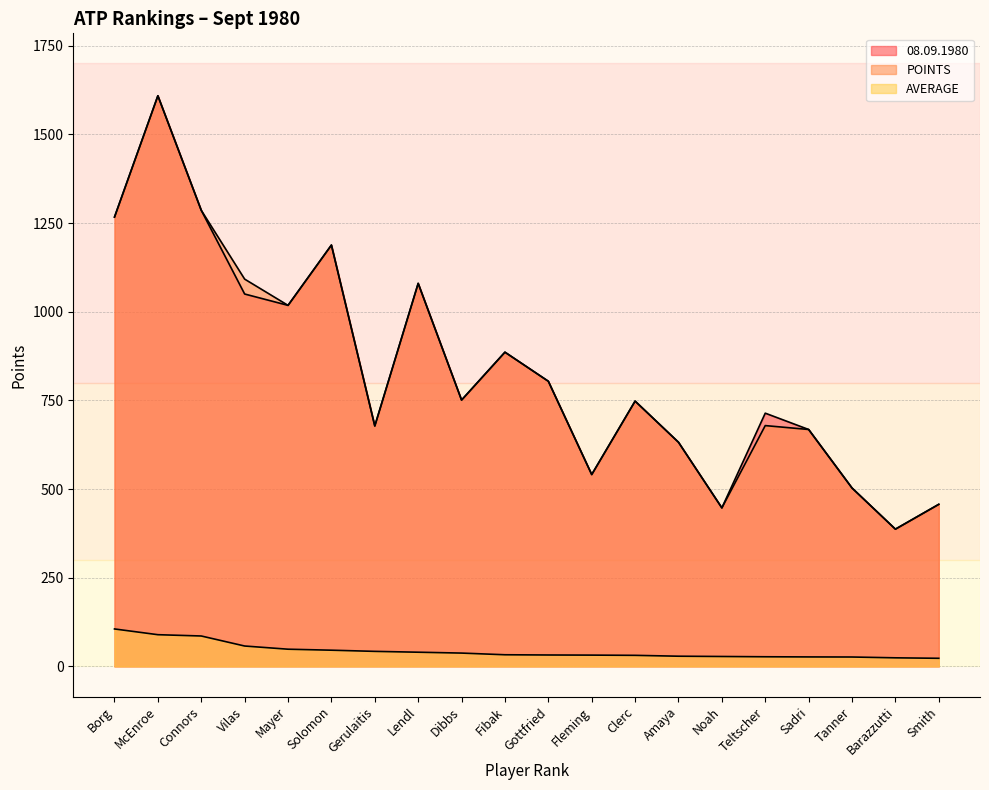

Is it true that 08.09.1980 equals 1041.1 at Dibbs?

False